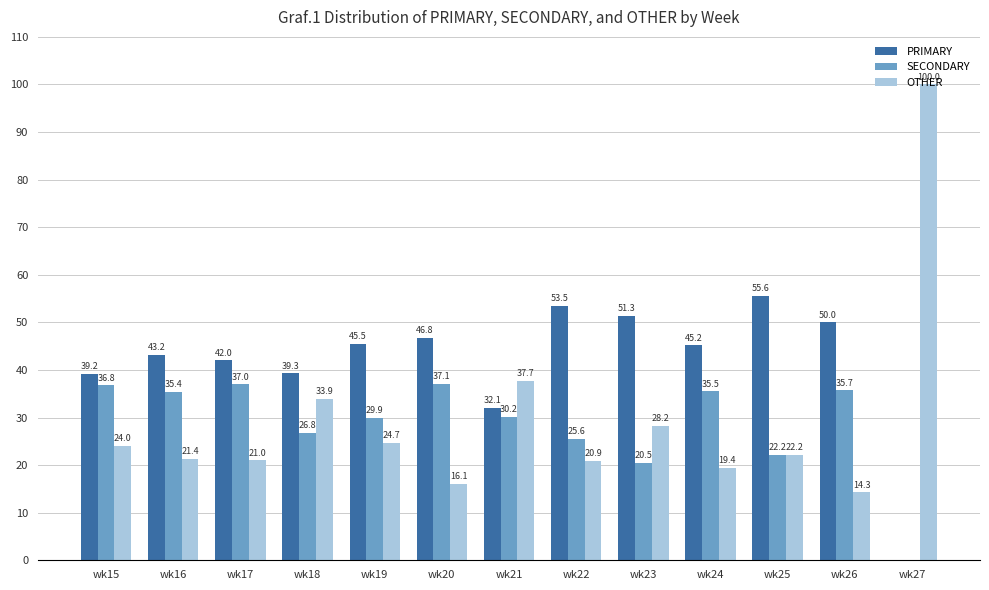

Reading left to right, list all the values displayed in this chart.

PRIMARY: 39.2	43.2	42.0	39.3	45.5	46.8	32.1	53.5	51.3	45.2	55.6	50.0	0.0
SECONDARY: 36.8	35.4	37.0	26.8	29.9	37.1	30.2	25.6	20.5	35.5	22.2	35.7	0.0
OTHER: 24.0	21.4	21.0	33.9	24.7	16.1	37.7	20.9	28.2	19.4	22.2	14.3	100.0